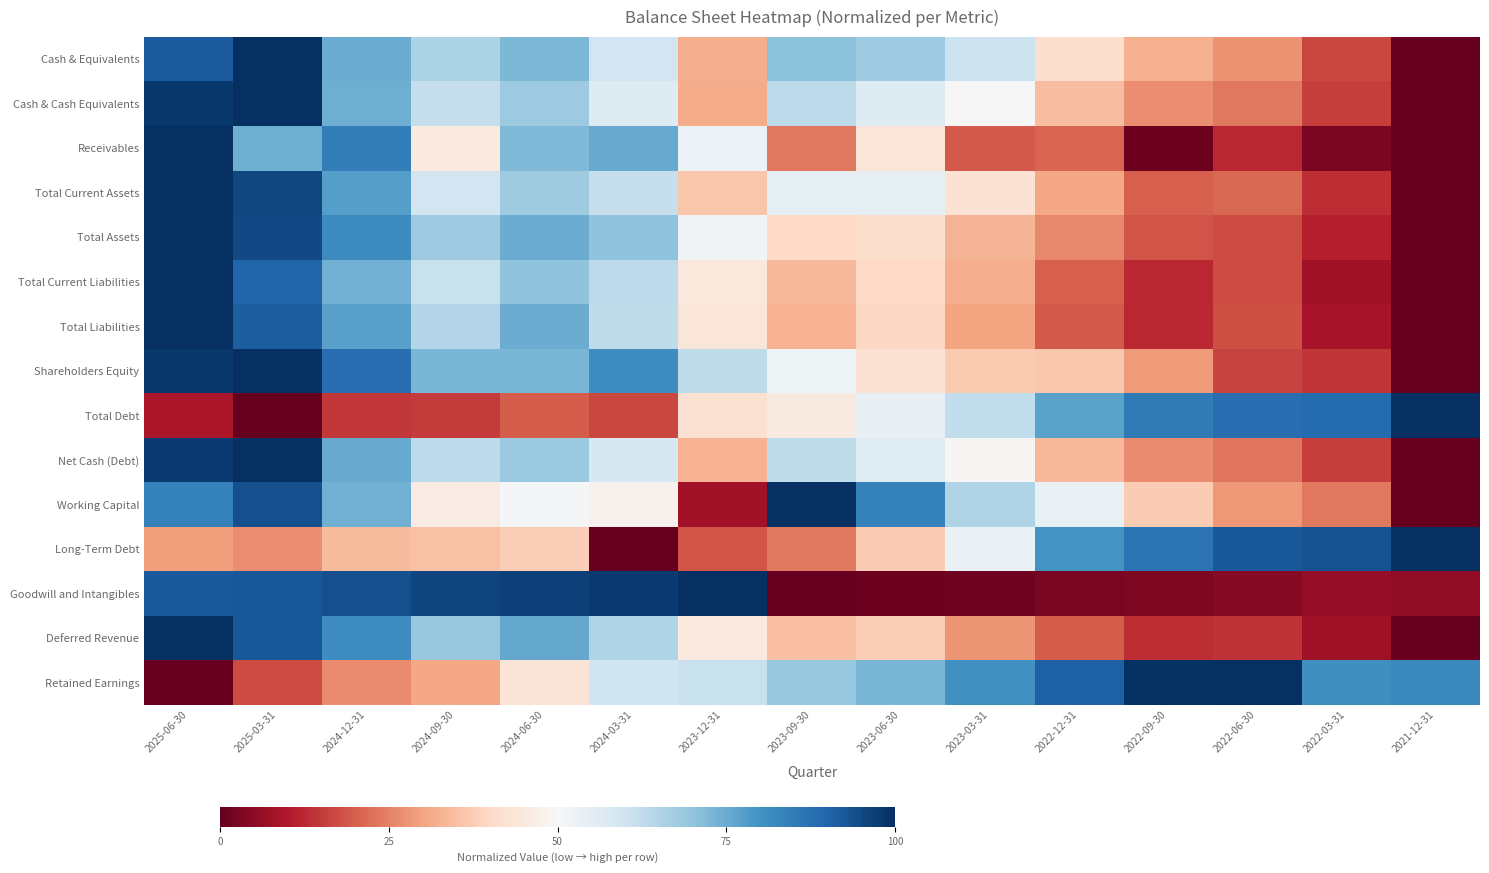

Reading left to right, transcribe all the data shown in this chart.

Cash & Equivalents: 2025-06-30=0.9	2025-03-31=1.0	2024-12-31=0.7	2024-09-30=0.7	2024-06-30=0.7	2024-03-31=0.6	2023-12-31=0.3	2023-09-30=0.7	2023-06-30=0.7	2023-03-31=0.6	2022-12-31=0.4	2022-09-30=0.3	2022-06-30=0.3	2022-03-31=0.2	2021-12-31=0.0
Cash & Cash Equivalents: 2025-06-30=1.0	2025-03-31=1.0	2024-12-31=0.7	2024-09-30=0.6	2024-06-30=0.7	2024-03-31=0.6	2023-12-31=0.3	2023-09-30=0.6	2023-06-30=0.6	2023-03-31=0.5	2022-12-31=0.3	2022-09-30=0.3	2022-06-30=0.2	2022-03-31=0.2	2021-12-31=0.0
Receivables: 2025-06-30=1.0	2025-03-31=0.7	2024-12-31=0.8	2024-09-30=0.5	2024-06-30=0.7	2024-03-31=0.8	2023-12-31=0.5	2023-09-30=0.2	2023-06-30=0.4	2023-03-31=0.2	2022-12-31=0.2	2022-09-30=0.0	2022-06-30=0.1	2022-03-31=0.0	2021-12-31=0.0
Total Current Assets: 2025-06-30=1.0	2025-03-31=1.0	2024-12-31=0.8	2024-09-30=0.6	2024-06-30=0.7	2024-03-31=0.6	2023-12-31=0.4	2023-09-30=0.5	2023-06-30=0.5	2023-03-31=0.4	2022-12-31=0.3	2022-09-30=0.2	2022-06-30=0.2	2022-03-31=0.1	2021-12-31=0.0
Total Assets: 2025-06-30=1.0	2025-03-31=1.0	2024-12-31=0.8	2024-09-30=0.7	2024-06-30=0.7	2024-03-31=0.7	2023-12-31=0.5	2023-09-30=0.4	2023-06-30=0.4	2023-03-31=0.3	2022-12-31=0.3	2022-09-30=0.2	2022-06-30=0.2	2022-03-31=0.1	2021-12-31=0.0
Total Current Liabilities: 2025-06-30=1.0	2025-03-31=0.9	2024-12-31=0.7	2024-09-30=0.6	2024-06-30=0.7	2024-03-31=0.6	2023-12-31=0.4	2023-09-30=0.3	2023-06-30=0.4	2023-03-31=0.3	2022-12-31=0.2	2022-09-30=0.1	2022-06-30=0.2	2022-03-31=0.1	2021-12-31=0.0
Total Liabilities: 2025-06-30=1.0	2025-03-31=0.9	2024-12-31=0.8	2024-09-30=0.6	2024-06-30=0.7	2024-03-31=0.6	2023-12-31=0.4	2023-09-30=0.3	2023-06-30=0.4	2023-03-31=0.3	2022-12-31=0.2	2022-09-30=0.1	2022-06-30=0.2	2022-03-31=0.1	2021-12-31=0.0
Shareholders Equity: 2025-06-30=1.0	2025-03-31=1.0	2024-12-31=0.9	2024-09-30=0.7	2024-06-30=0.7	2024-03-31=0.8	2023-12-31=0.6	2023-09-30=0.5	2023-06-30=0.4	2023-03-31=0.4	2022-12-31=0.4	2022-09-30=0.3	2022-06-30=0.2	2022-03-31=0.1	2021-12-31=0.0
Total Debt: 2025-06-30=0.1	2025-03-31=0.0	2024-12-31=0.1	2024-09-30=0.2	2024-06-30=0.2	2024-03-31=0.2	2023-12-31=0.4	2023-09-30=0.5	2023-06-30=0.5	2023-03-31=0.6	2022-12-31=0.8	2022-09-30=0.9	2022-06-30=0.9	2022-03-31=0.9	2021-12-31=1.0
Net Cash (Debt): 2025-06-30=1.0	2025-03-31=1.0	2024-12-31=0.8	2024-09-30=0.6	2024-06-30=0.7	2024-03-31=0.6	2023-12-31=0.3	2023-09-30=0.6	2023-06-30=0.6	2023-03-31=0.5	2022-12-31=0.3	2022-09-30=0.3	2022-06-30=0.2	2022-03-31=0.2	2021-12-31=0.0
Working Capital: 2025-06-30=0.8	2025-03-31=0.9	2024-12-31=0.7	2024-09-30=0.5	2024-06-30=0.5	2024-03-31=0.5	2023-12-31=0.1	2023-09-30=1.0	2023-06-30=0.8	2023-03-31=0.7	2022-12-31=0.5	2022-09-30=0.4	2022-06-30=0.3	2022-03-31=0.2	2021-12-31=0.0
Long-Term Debt: 2025-06-30=0.3	2025-03-31=0.3	2024-12-31=0.3	2024-09-30=0.4	2024-06-30=0.4	2024-03-31=0.0	2023-12-31=0.2	2023-09-30=0.2	2023-06-30=0.4	2023-03-31=0.5	2022-12-31=0.8	2022-09-30=0.9	2022-06-30=0.9	2022-03-31=0.9	2021-12-31=1.0
Goodwill and Intangibles: 2025-06-30=0.9	2025-03-31=0.9	2024-12-31=0.9	2024-09-30=1.0	2024-06-30=1.0	2024-03-31=1.0	2023-12-31=1.0	2023-09-30=0.0	2023-06-30=0.0	2023-03-31=0.0	2022-12-31=0.0	2022-09-30=0.0	2022-06-30=0.0	2022-03-31=0.1	2021-12-31=0.1
Deferred Revenue: 2025-06-30=1.0	2025-03-31=0.9	2024-12-31=0.8	2024-09-30=0.7	2024-06-30=0.8	2024-03-31=0.7	2023-12-31=0.5	2023-09-30=0.3	2023-06-30=0.4	2023-03-31=0.3	2022-12-31=0.2	2022-09-30=0.1	2022-06-30=0.1	2022-03-31=0.1	2021-12-31=0.0
Retained Earnings: 2025-06-30=0.0	2025-03-31=0.2	2024-12-31=0.3	2024-09-30=0.3	2024-06-30=0.4	2024-03-31=0.6	2023-12-31=0.6	2023-09-30=0.7	2023-06-30=0.7	2023-03-31=0.8	2022-12-31=0.9	2022-09-30=1.0	2022-06-30=1.0	2022-03-31=0.8	2021-12-31=0.8